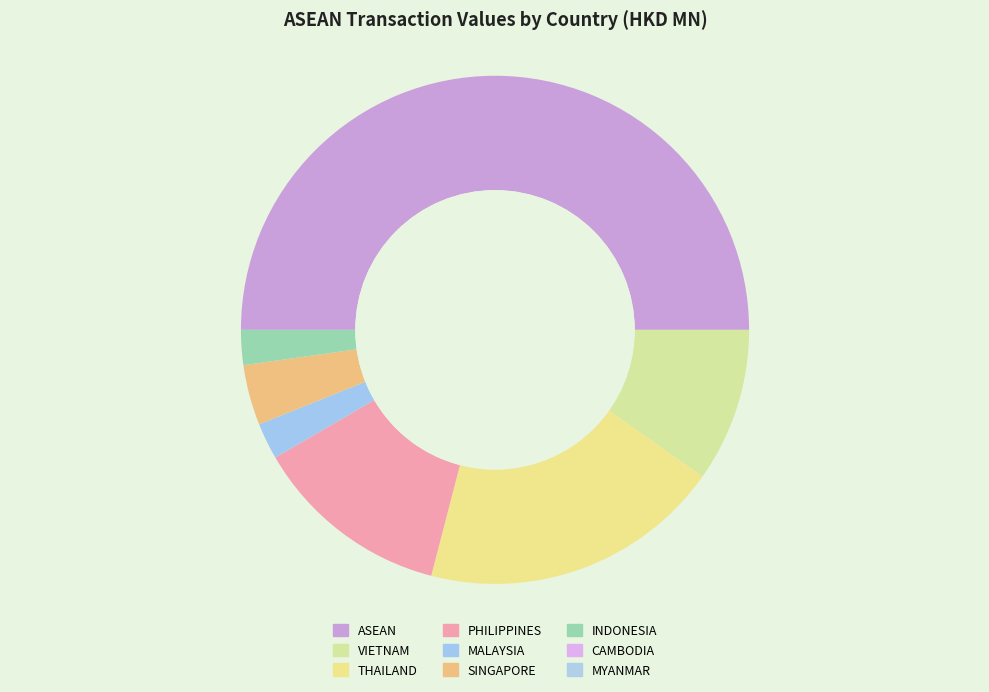

Rank the categories by value from lowest to highest.

CAMBODIA, MYANMAR, INDONESIA, MALAYSIA, SINGAPORE, VIETNAM, PHILIPPINES, THAILAND, ASEAN